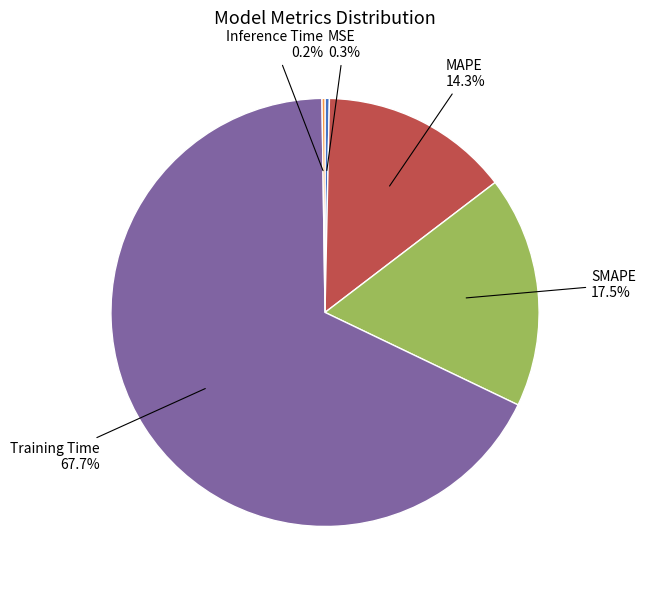

Combined, what portion of the pie is SMAPE and MAPE?

31.8%